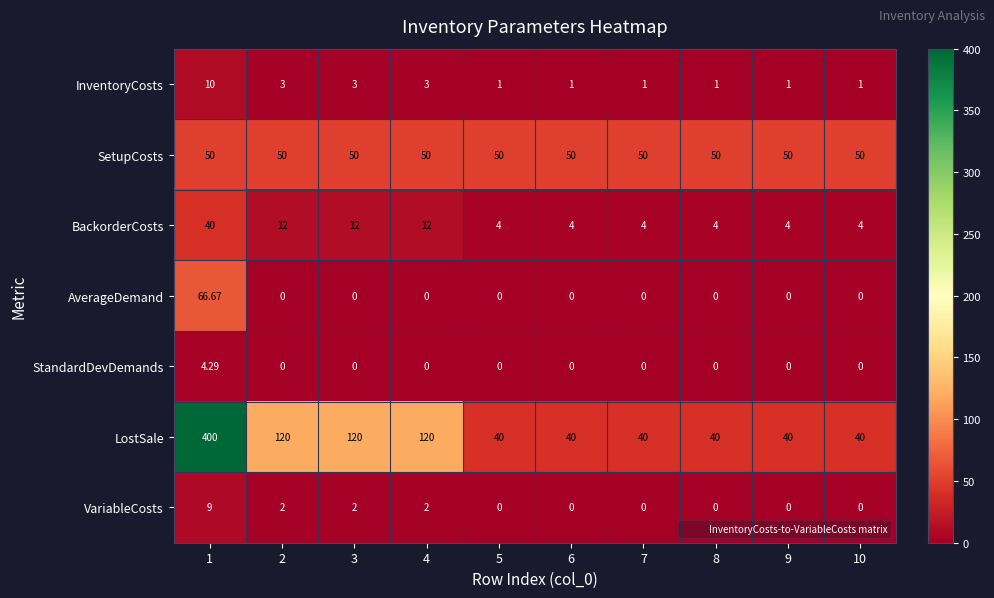

Which series has the largest total across all categories?

LostSale